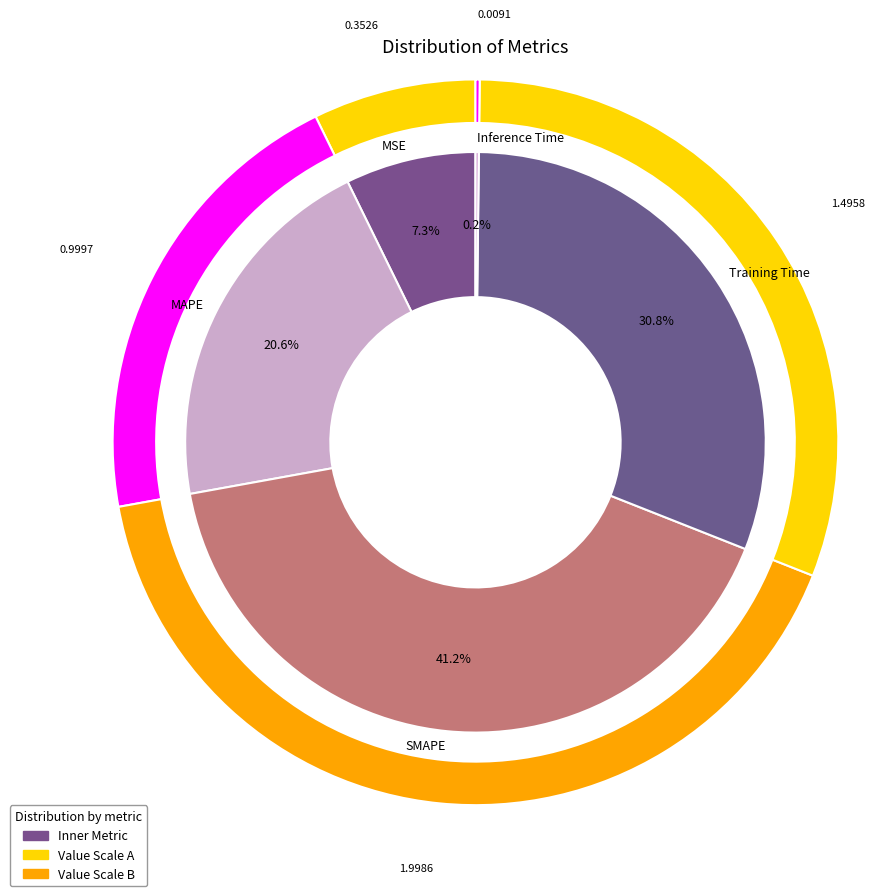

To the nearest percent, what percentage of the pie is MSE?

7%